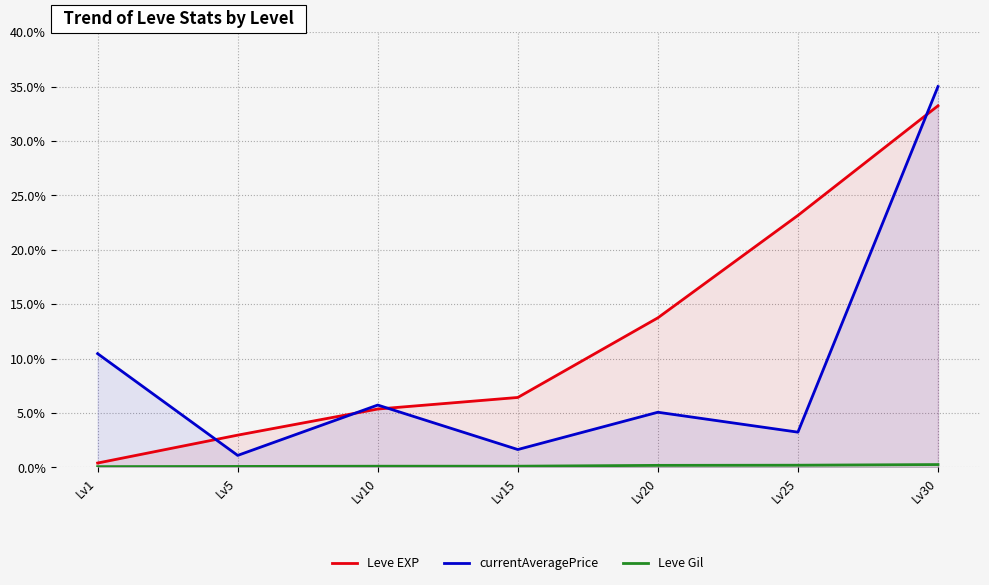

What is the value of the Leve Gil point at the 6th from the left?

0.2